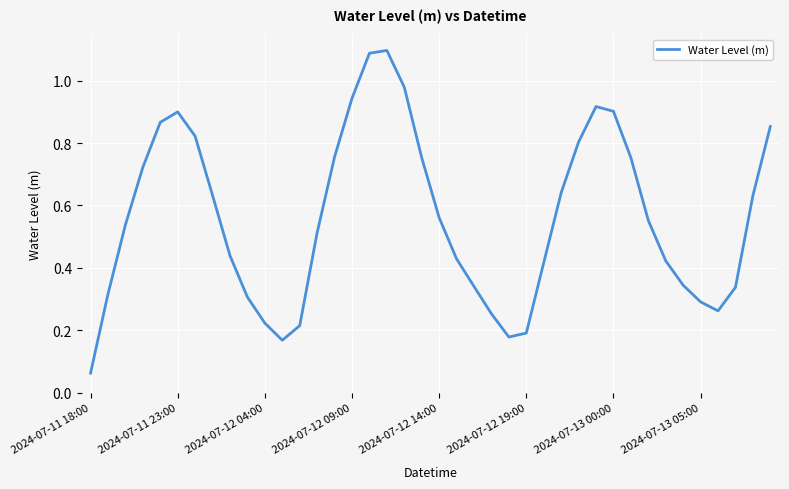

What is the value of the 16th point from the left?

0.9